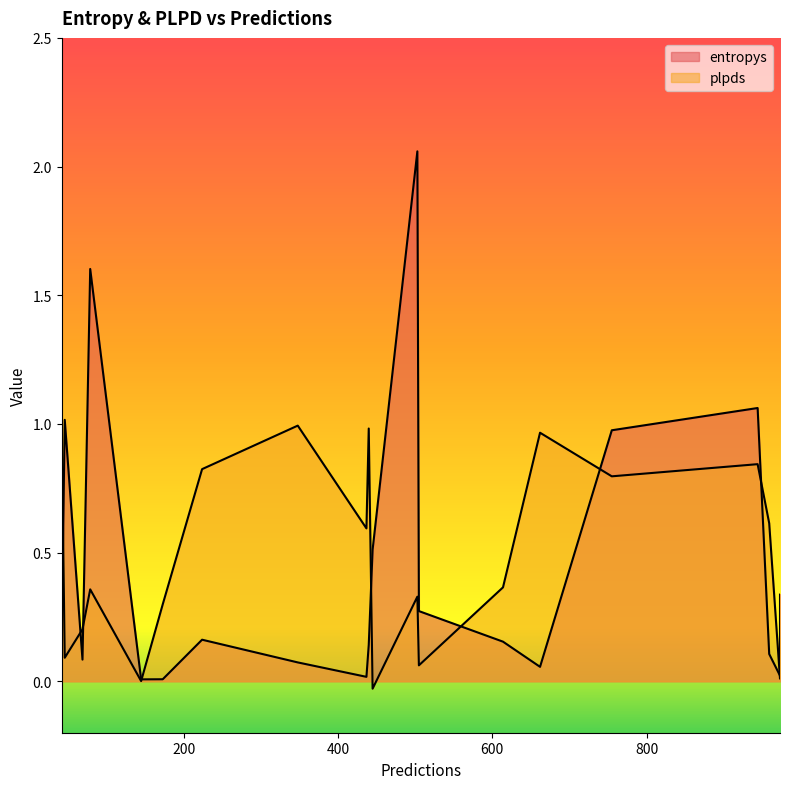

What is the greatest value displayed?

2.1